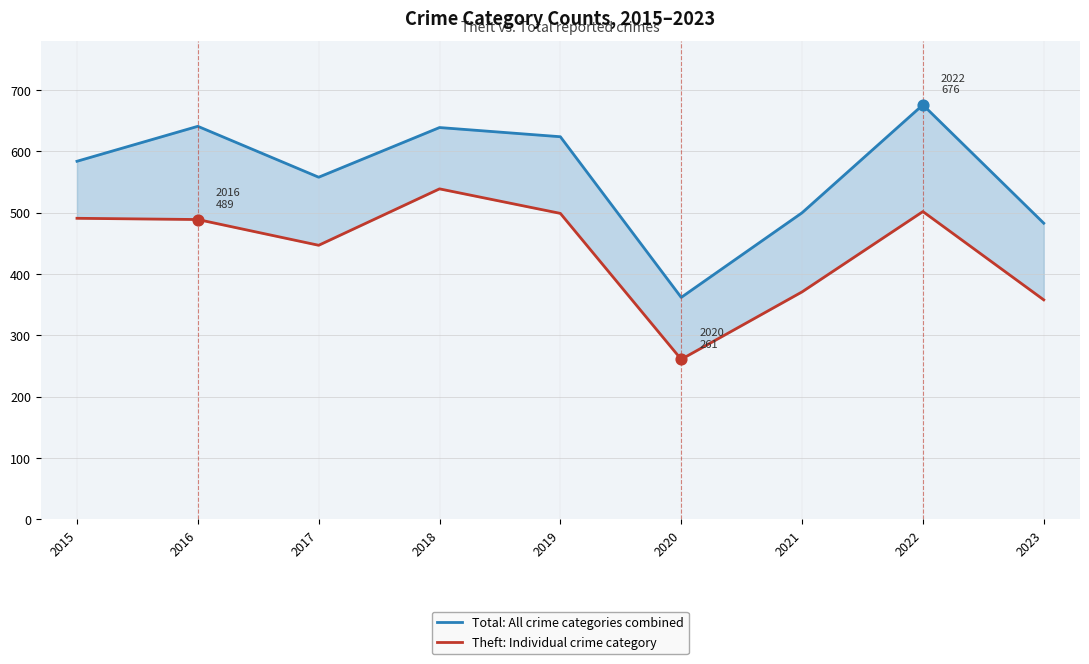

Is the value of Theft: Individual crime category at 2016 greater than the value of Total: All crime categories combined at 2022?

No